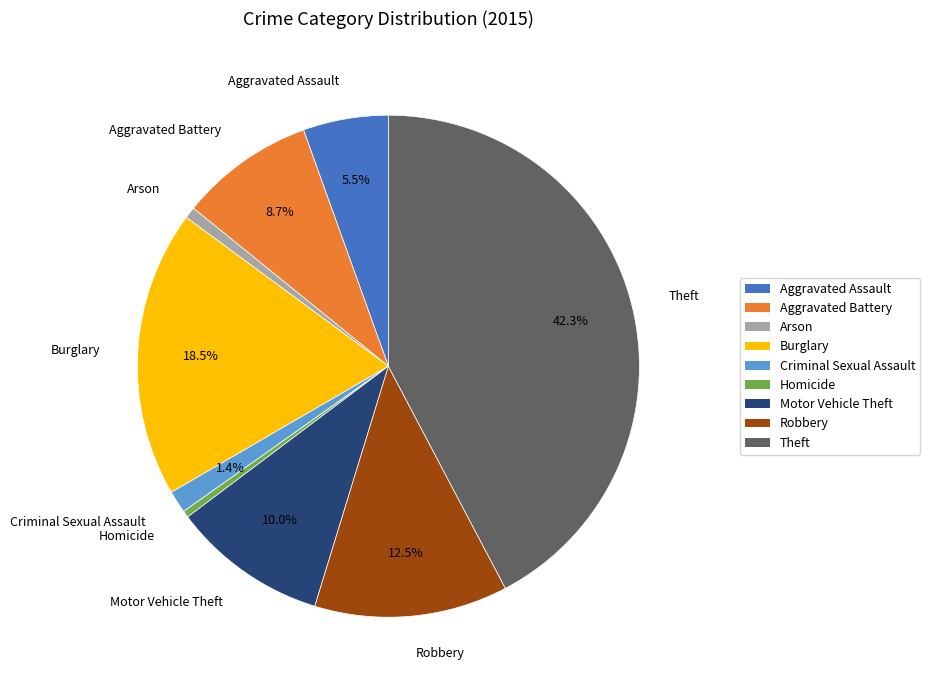

What percentage do Motor Vehicle Theft and Aggravated Battery together represent?

18.7%